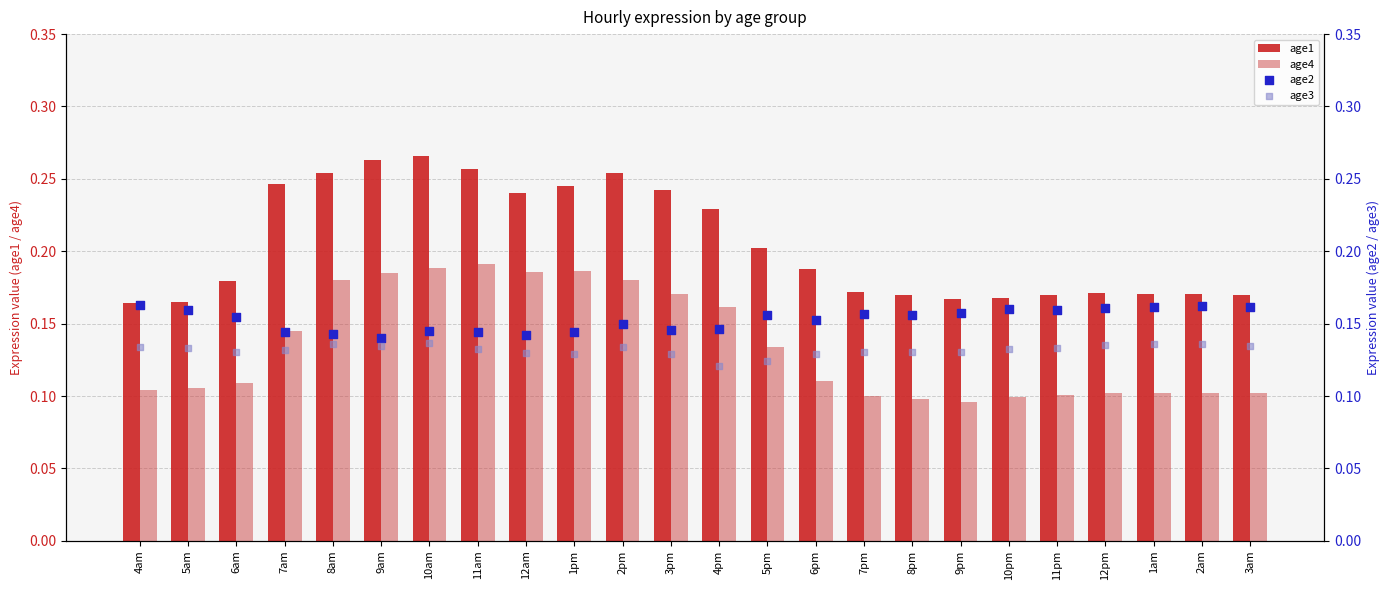

What is the total value across all series at 4pm?

0.7